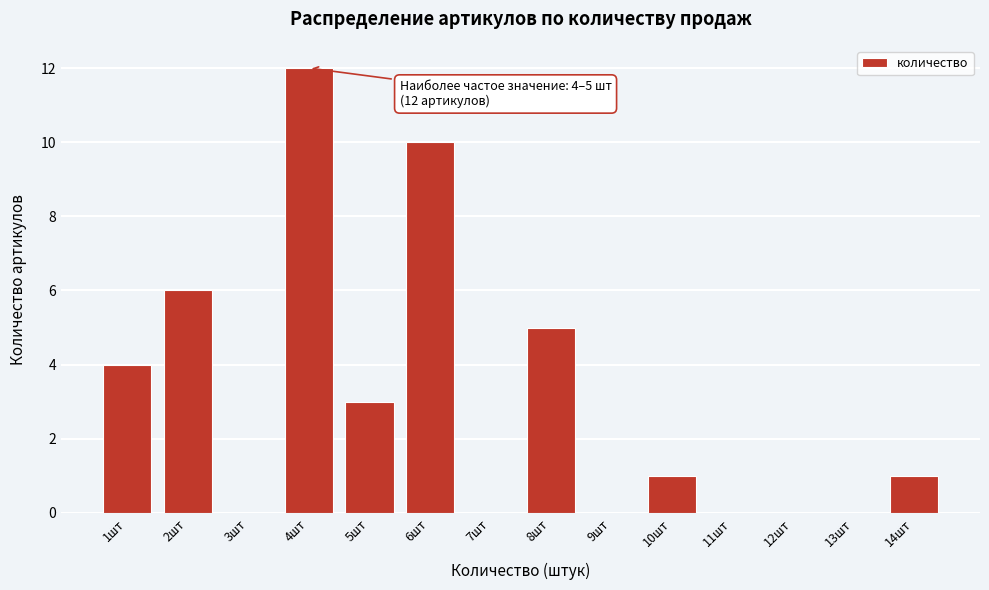

Reading right to left, extract all data points from this chart.

14шт=1	13шт=0	12шт=0	11шт=0	10шт=1	9шт=0	8шт=5	7шт=0	6шт=10	5шт=3	4шт=12	3шт=0	2шт=6	1шт=4